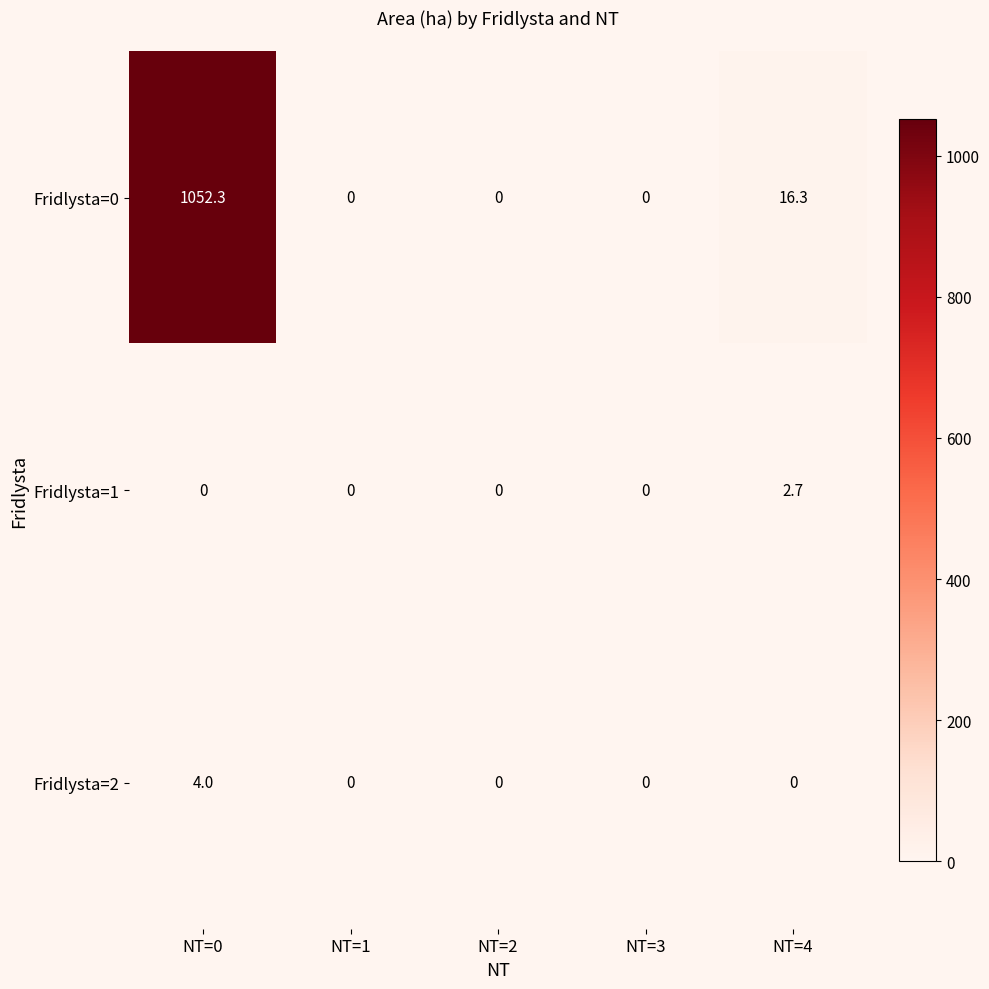

What is the approximate value of Fridlysta=0 at NT=4?

16.3